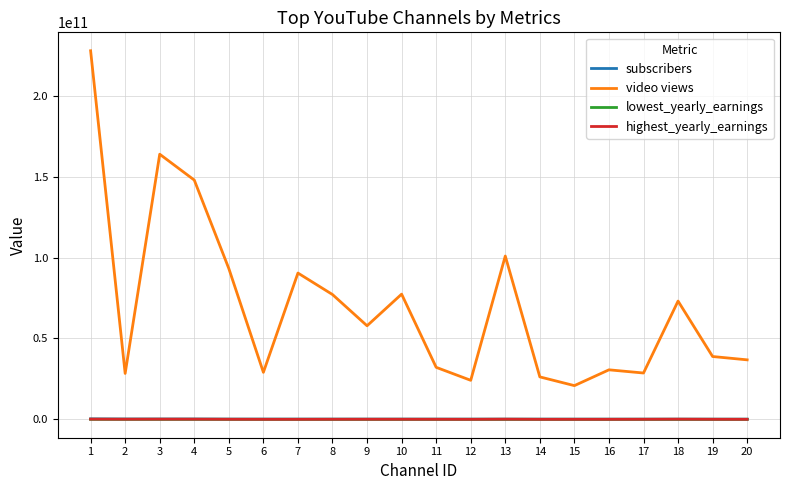

Which series has the largest total across all categories?

video views